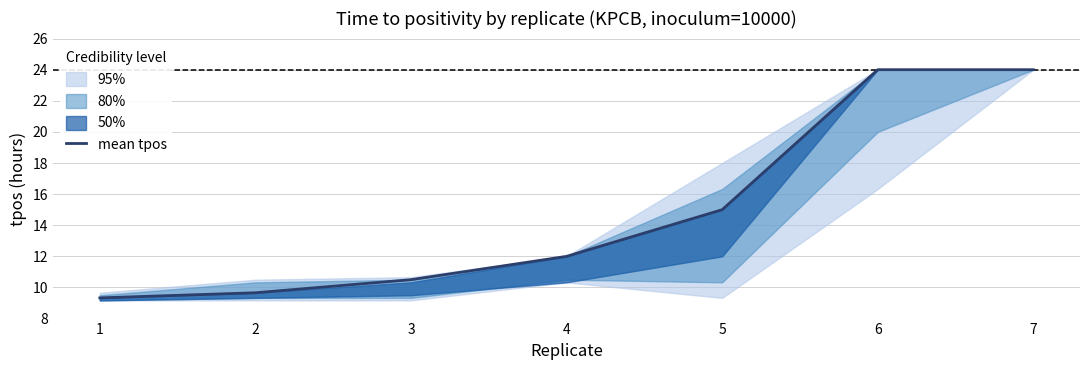

List the labels in order of value, smallest first.

1, 2, 3, 4, 5, 6, 7